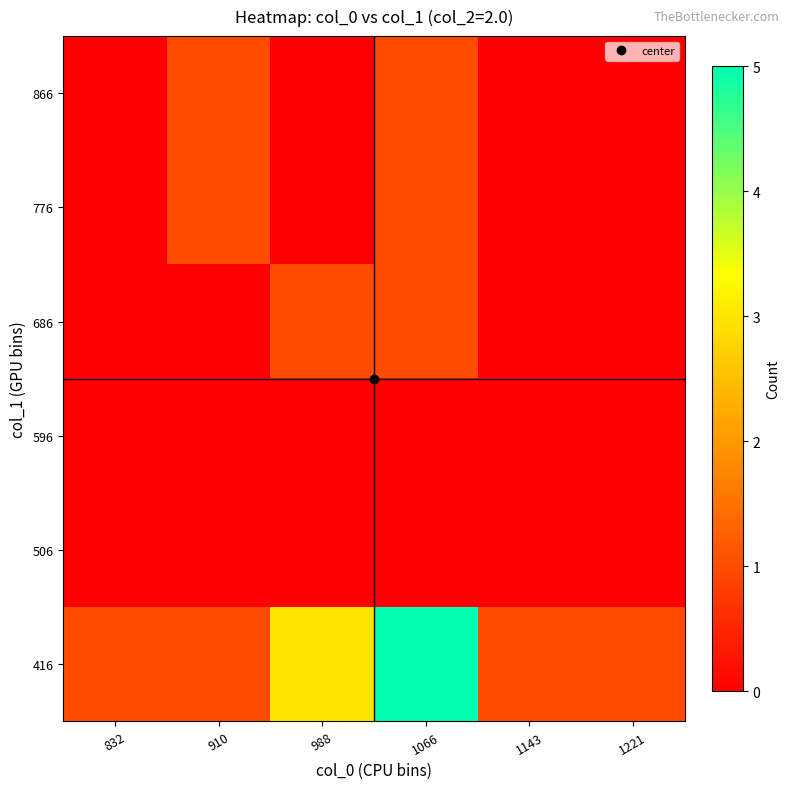

What is the difference between the highest and lowest values at 910?

1